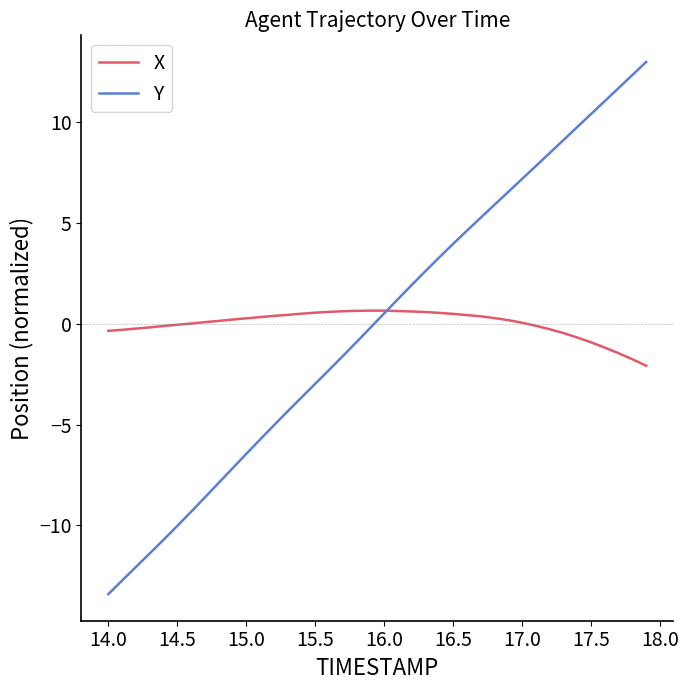

What is the highest value of the Y series?

13.0